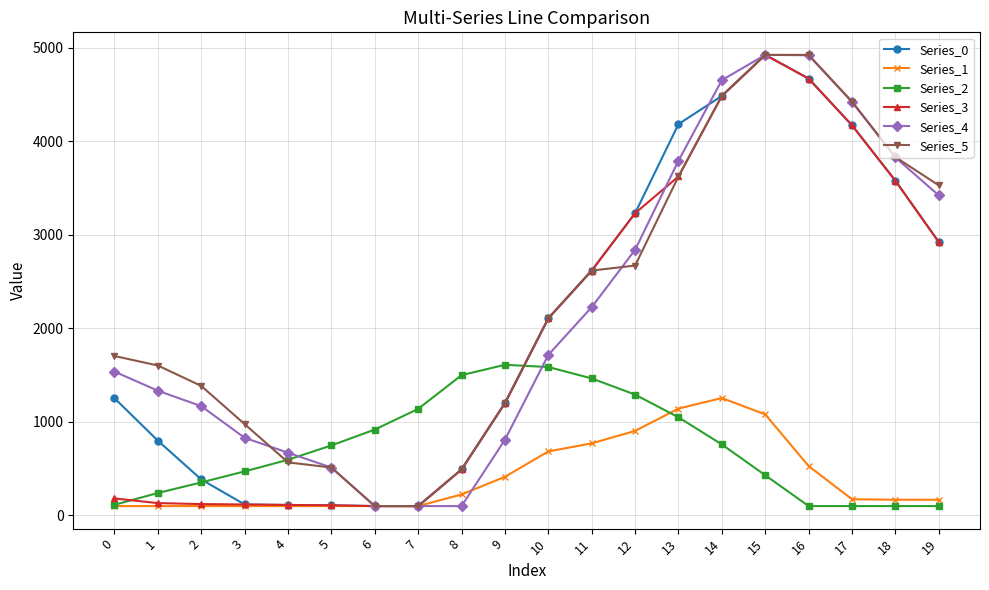

What is the total value across all series at 9?

6427.6